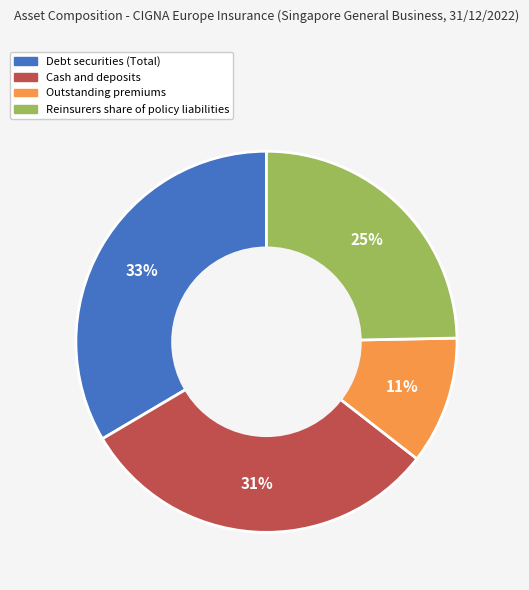

To the nearest percent, what is the combined percentage of Cash and deposits and Debt securities (Total)?

64%